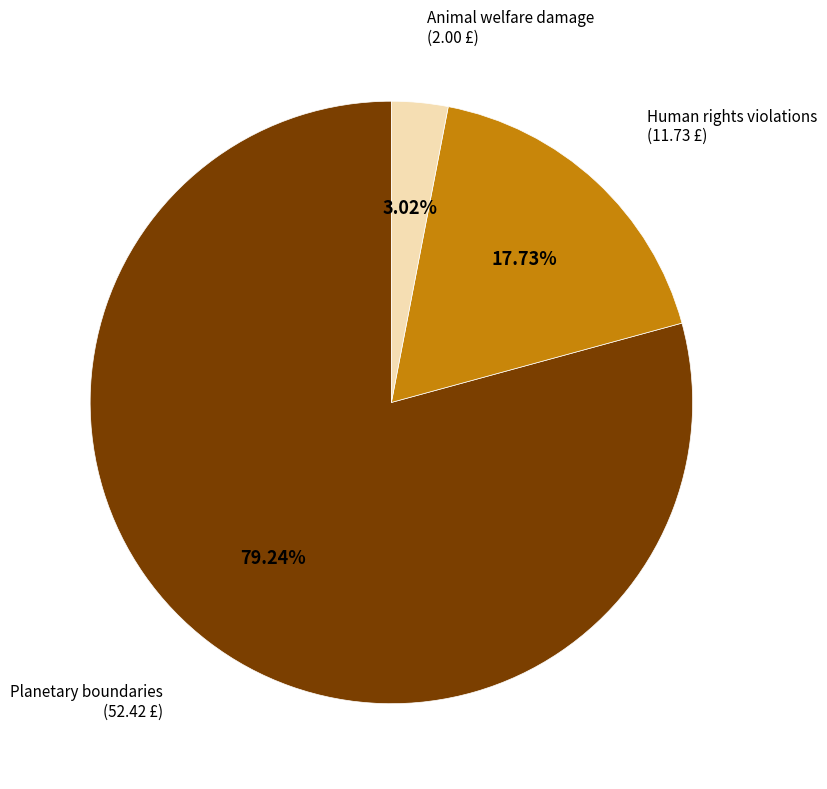

How many slices are in this pie chart?

3